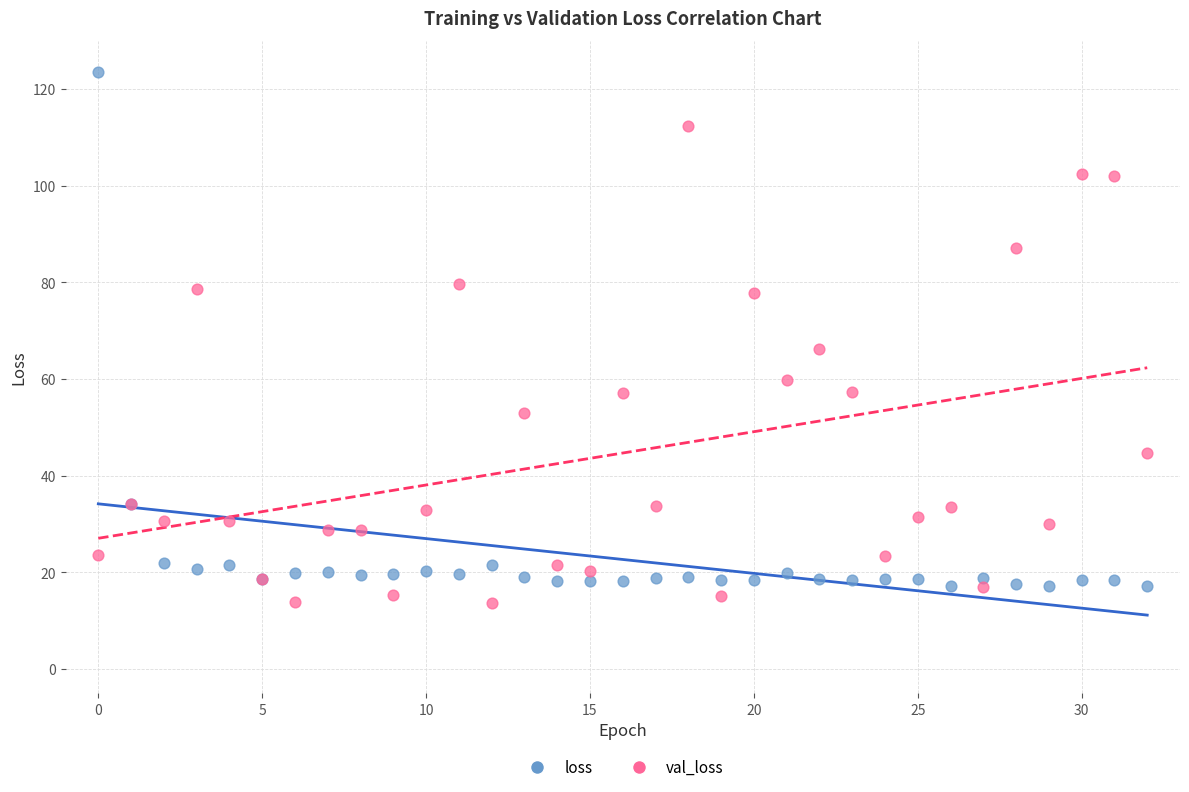

Which series has the largest Y range (max minus min)?

loss